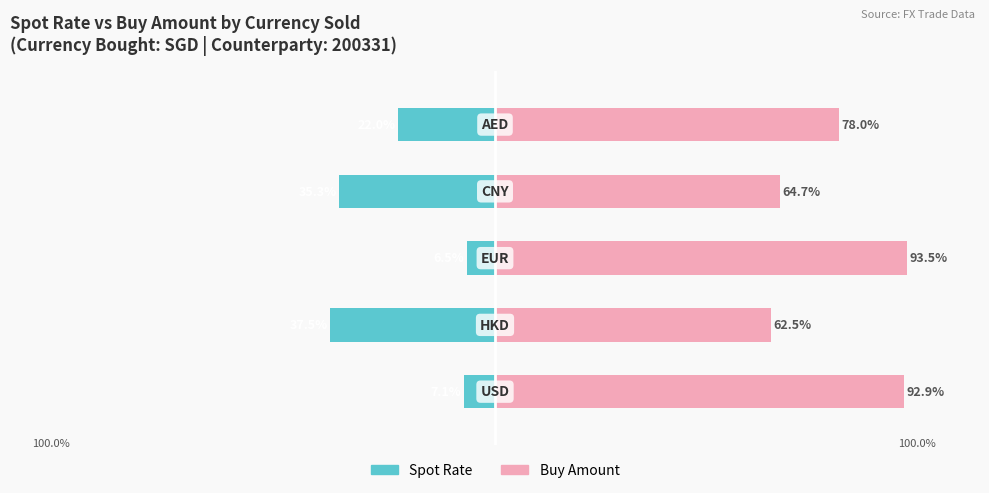

At which category is the sum across all series the highest?

2